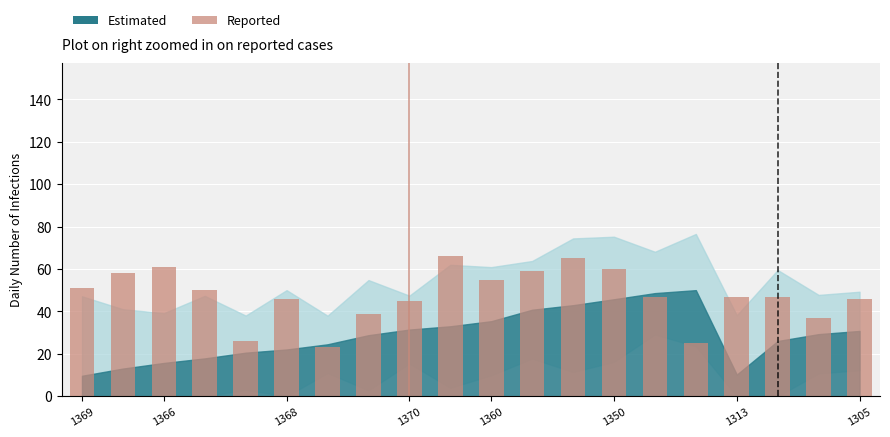

Are the bars grouped side by side (vs. stacked)?

No